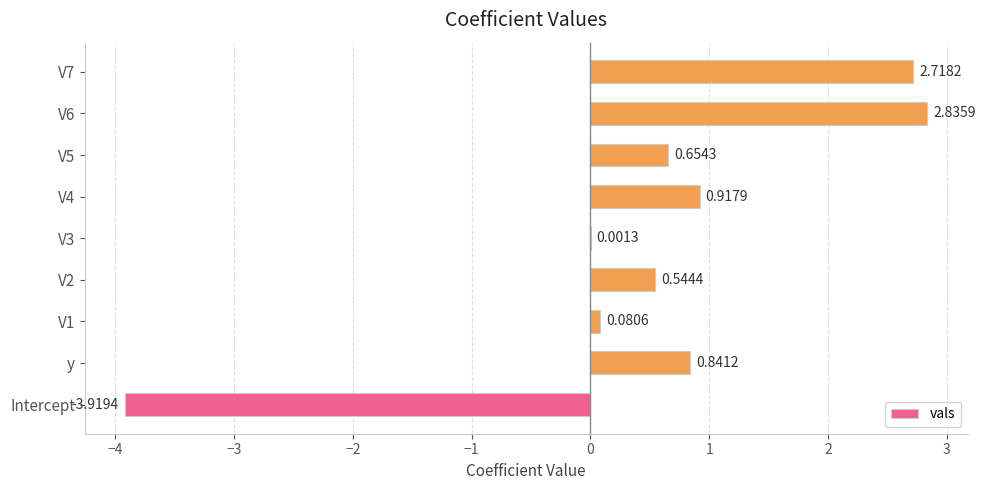

What is the sum of all values?

4.7